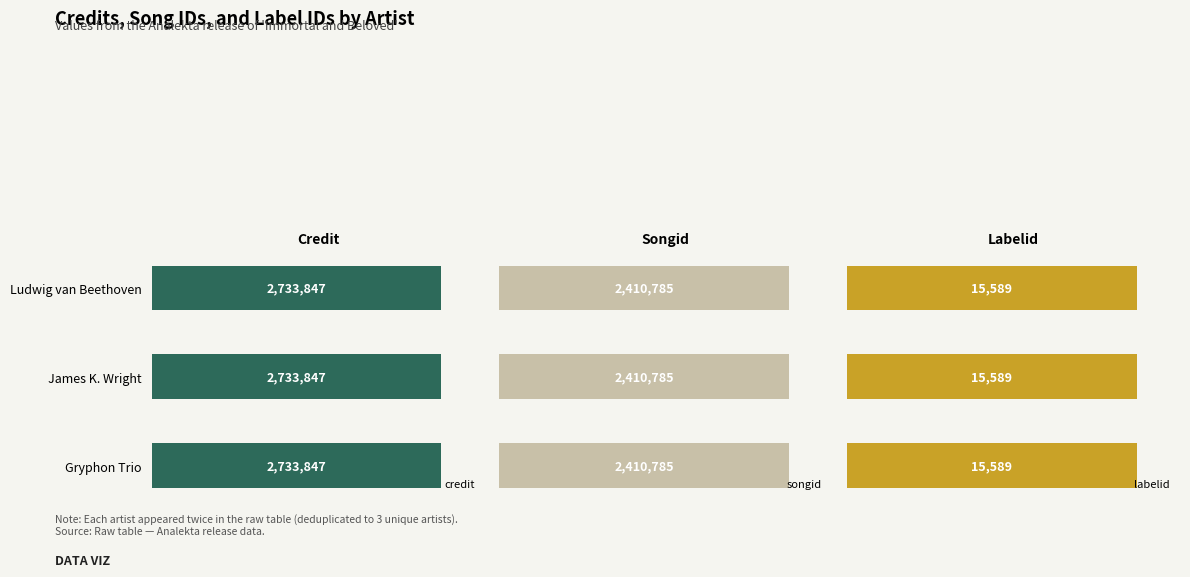

The value of credit at Gryphon Trio is 4655676. True or false?

False